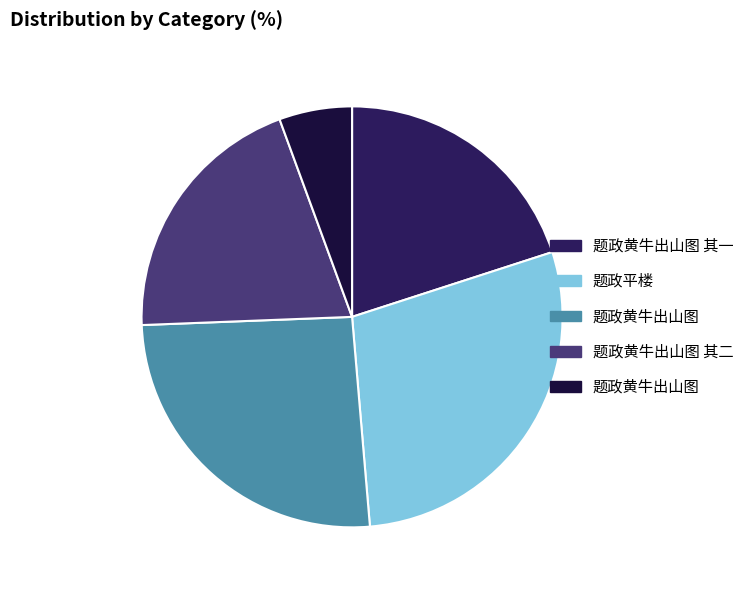

Is there any slice that represents more than half of the pie?

No